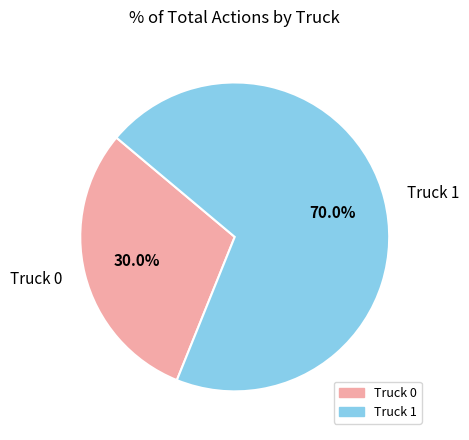

Is the sum of Truck 1 and Truck 0 greater than half?

Yes